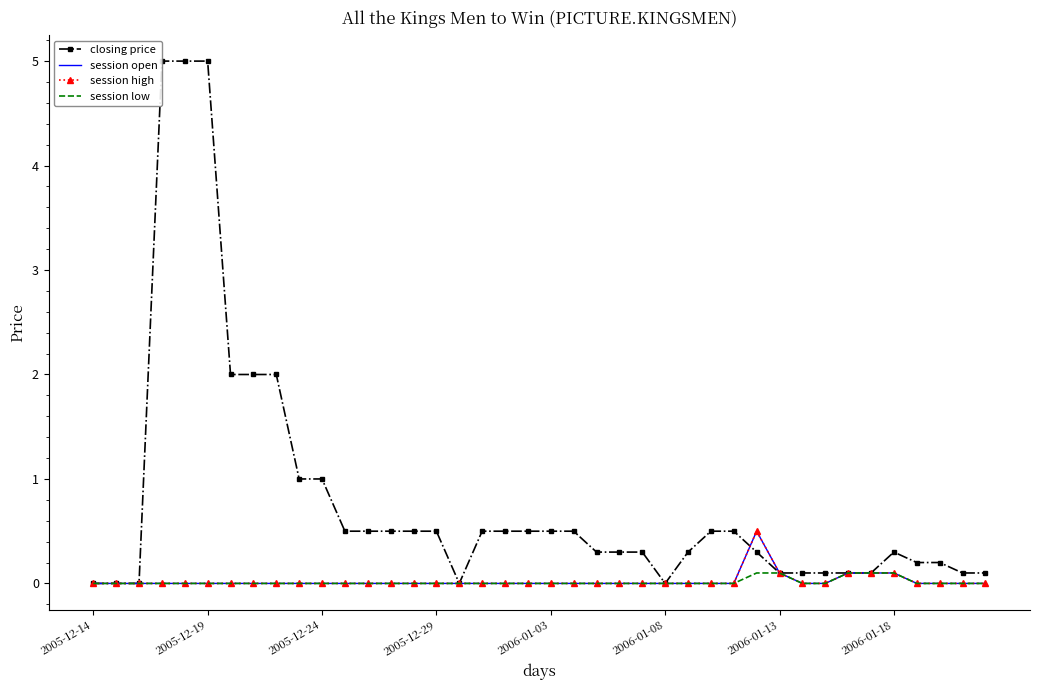

How many lines are shown in the chart?

4